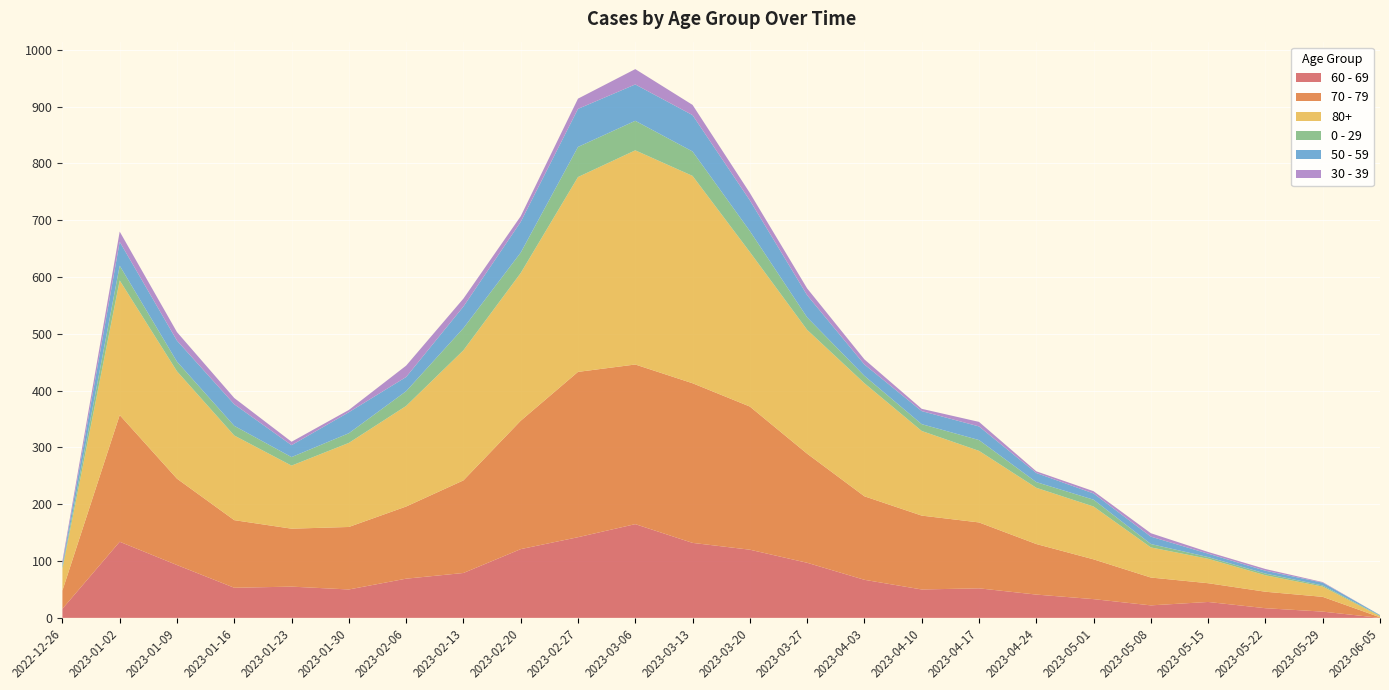

Reading left to right, list all the values displayed in this chart.

60 - 69: 16	134	93	53	55	50	69	79	121	142	165	132	120	97	67	50	52	41	33	22	28	17	11	0
70 - 79: 32	223	152	119	102	110	127	163	226	291	281	281	252	192	147	130	116	89	70	49	33	29	26	1
80+: 38	237	189	149	111	148	177	229	260	343	377	365	272	218	199	149	126	99	93	53	43	29	18	2
0 - 29: 4	26	17	17	15	17	26	39	36	53	52	43	37	22	13	12	19	10	12	6	3	3	2	1
50 - 59: 5	42	37	38	21	37	25	38	54	67	64	64	54	39	20	23	24	16	11	13	6	5	5	1
30 - 39: 5	18	15	11	6	4	20	14	10	18	27	18	13	12	9	4	8	3	4	6	3	3	1	0